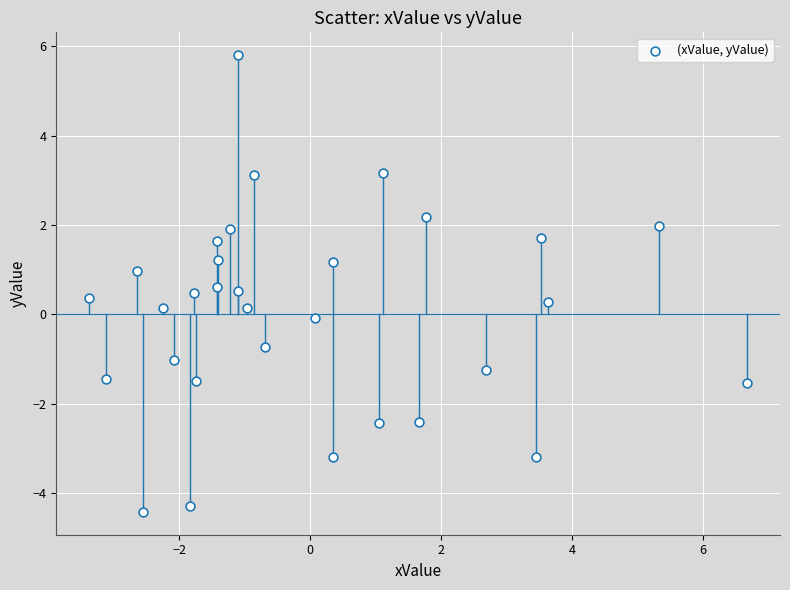

What is the range of Y values (max minus min)?

10.2